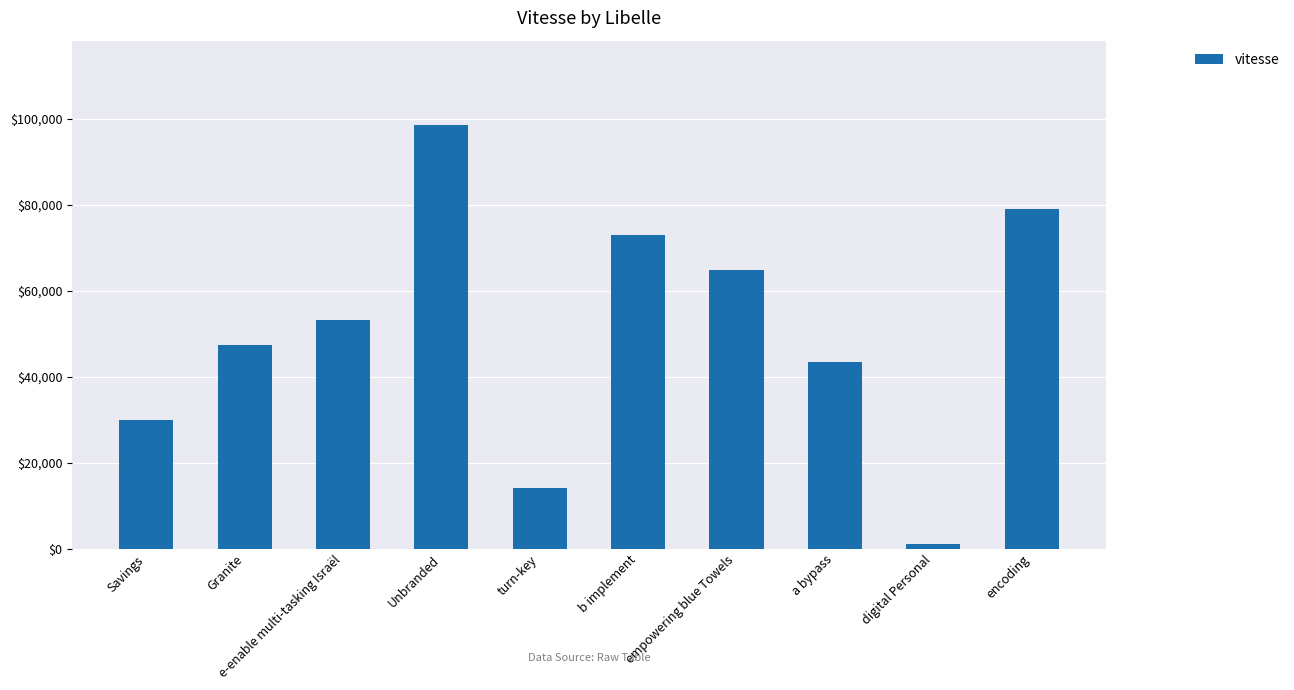

The value at Granite is 28308. True or false?

False